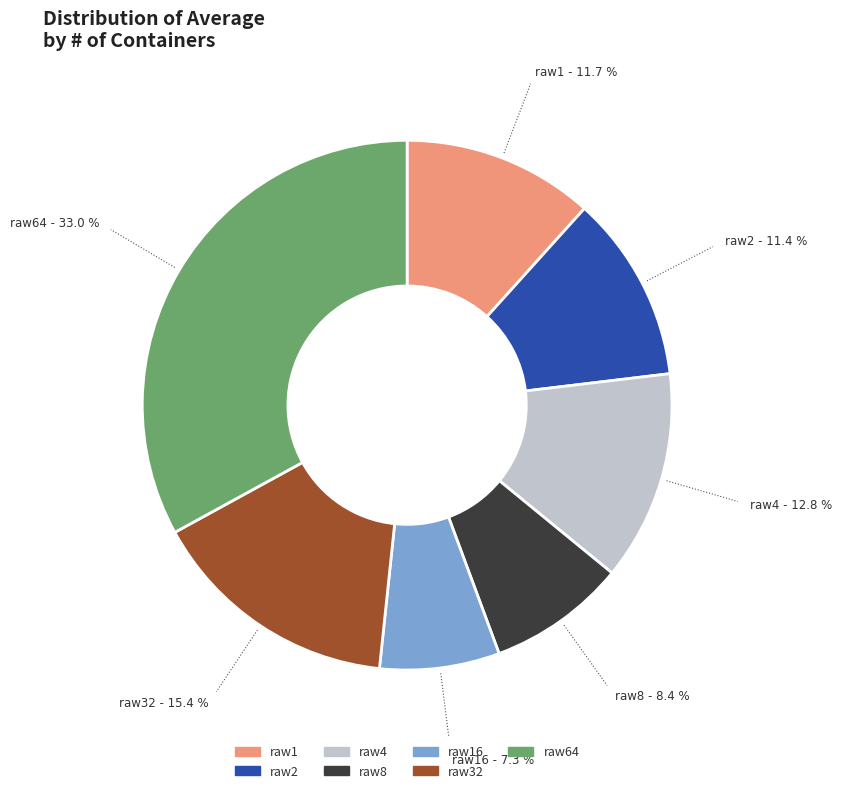

Count the number of slices in the pie.

7